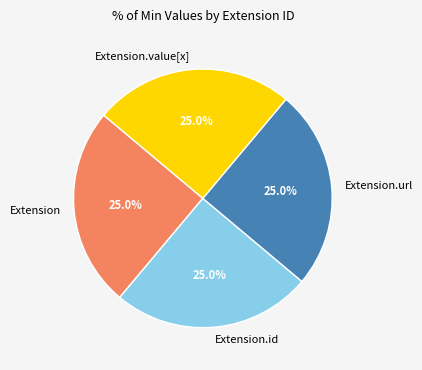

Count the number of slices in the pie.

4